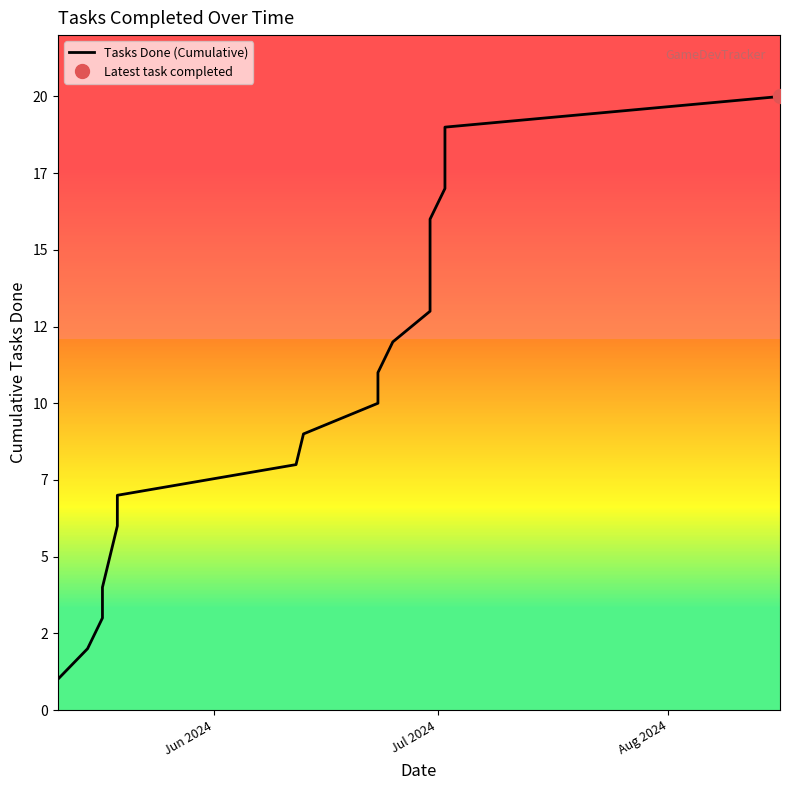

Which category has the lowest value across all series?

Jun 2024